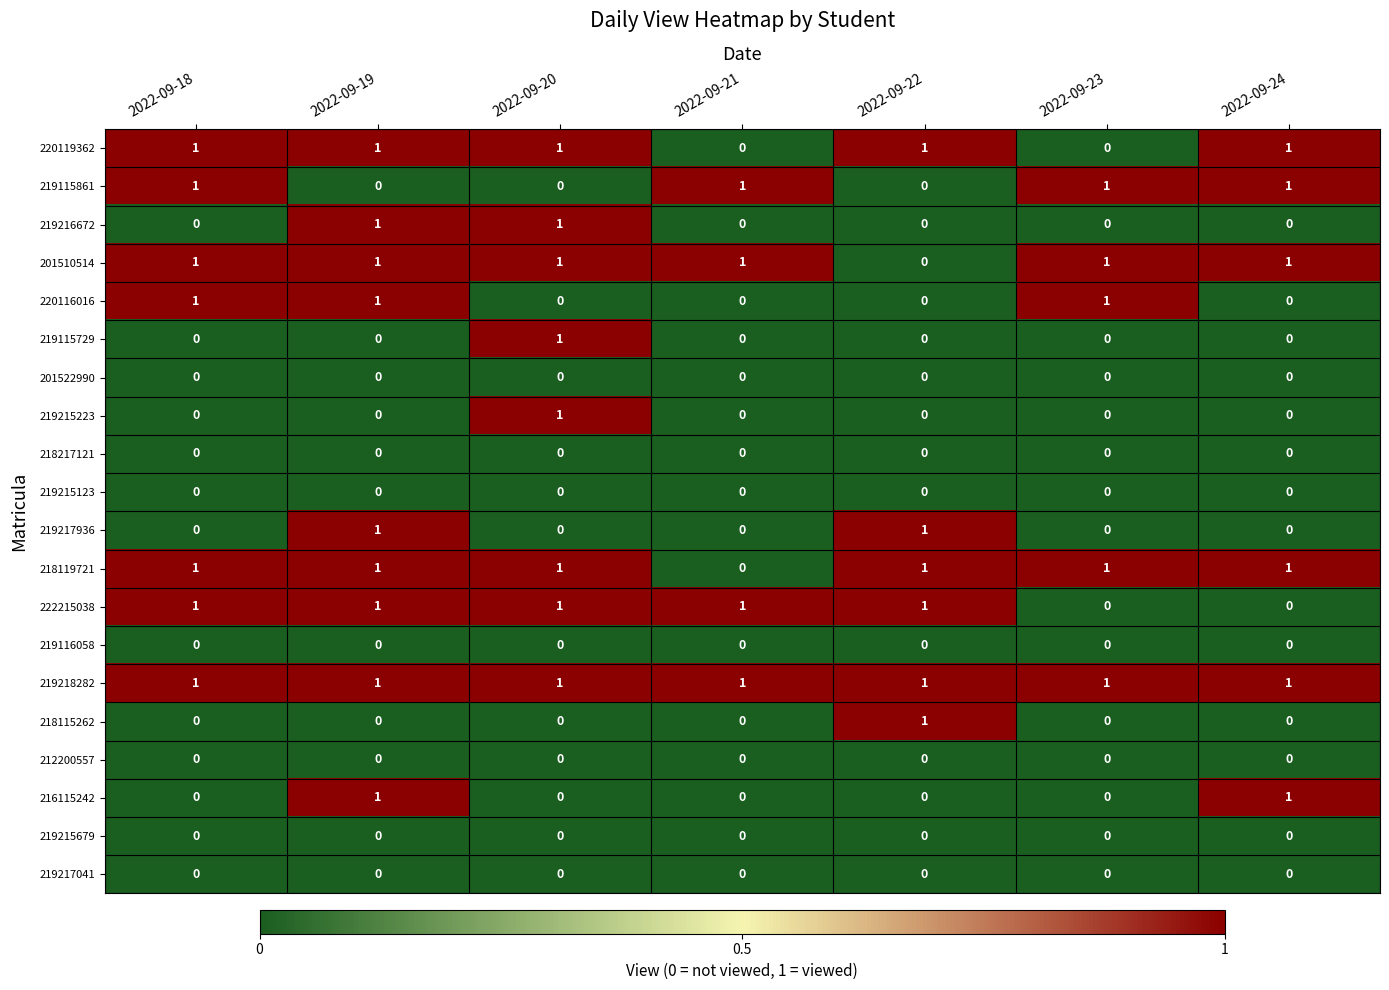

True or false: 219215123 has a value of 0 at 2022-09-23.

True